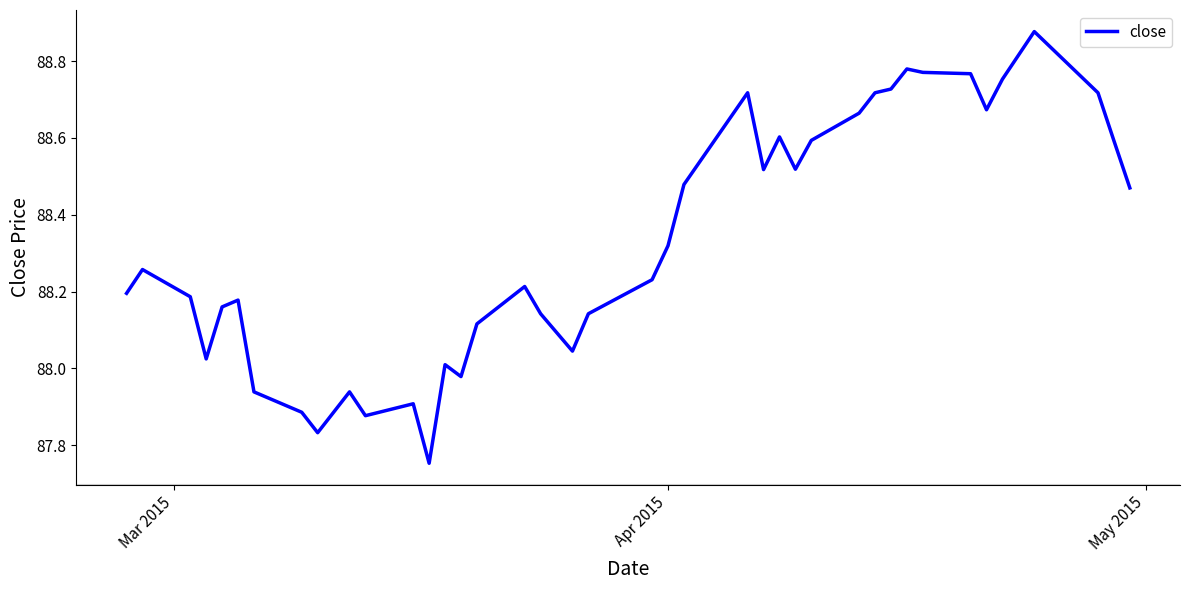

How many distinct data groups are displayed?

1